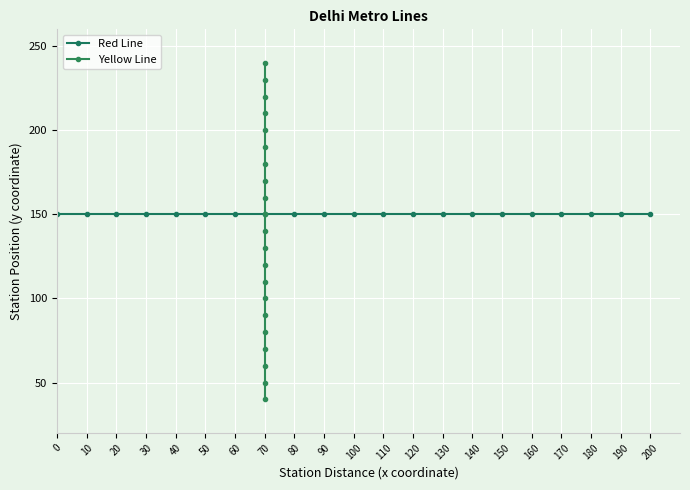

True or false: Red Line and Yellow Line intersect in this chart.

False